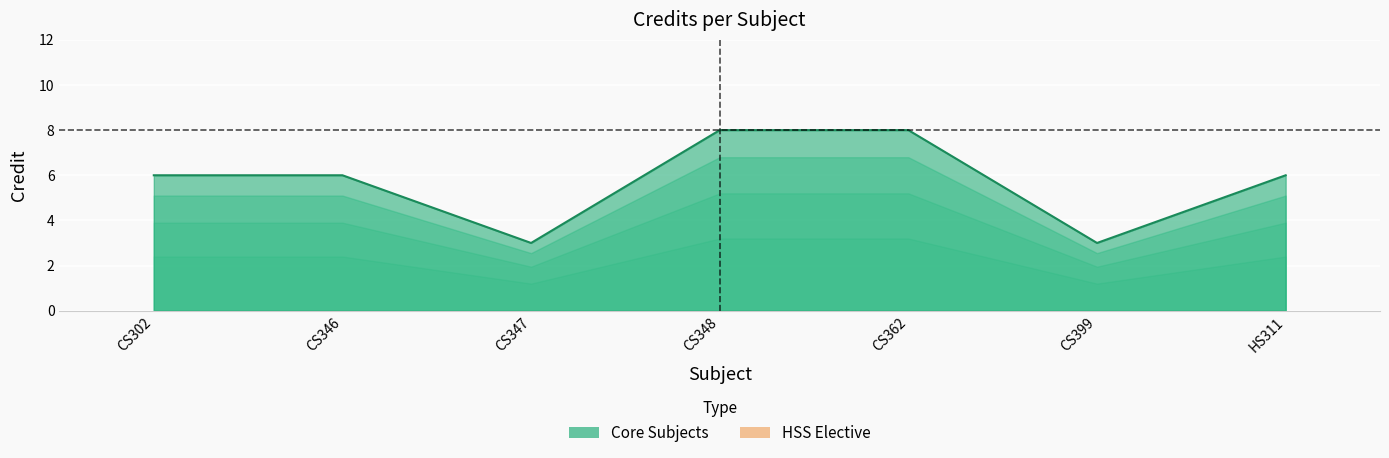

What is the smallest value displayed?

3